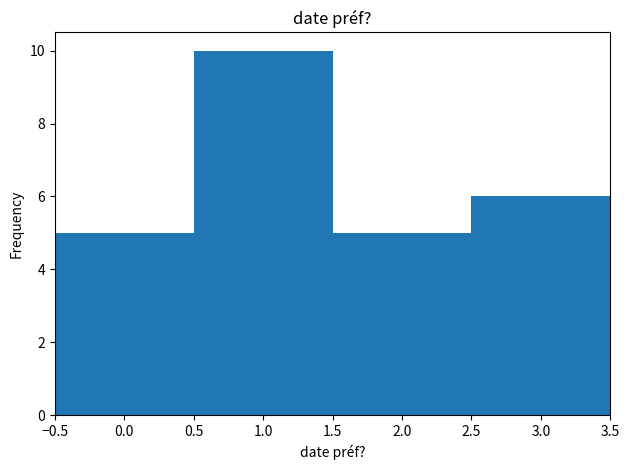

Reading left to right, transcribe this chart: for each bar, give the range it covers on the x-axis and its height. The values are not printed on the chart, so give them approximately, as read against the axis.

-0.5 to 0.5: 5
0.5 to 1.5: 10
1.5 to 2.5: 5
2.5 to 3.5: 6